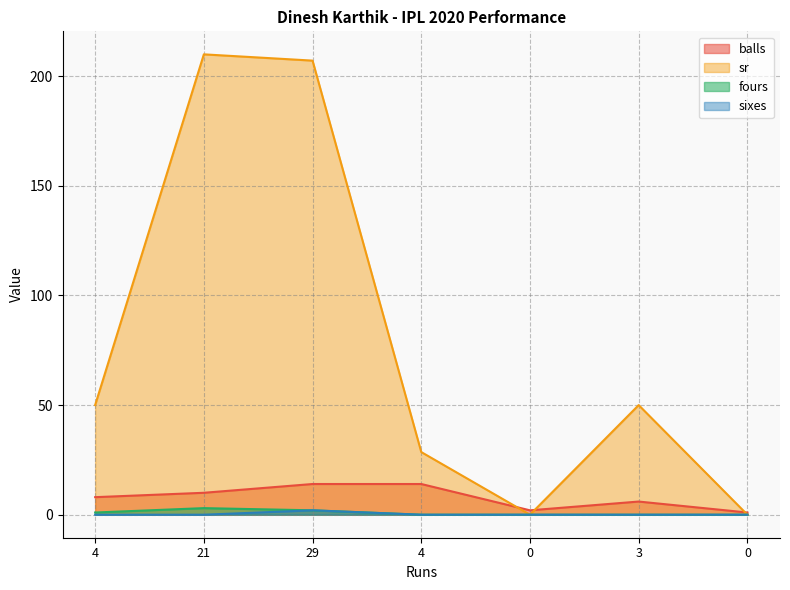

What is the difference between the maximum and minimum values in the fours series?

3.0